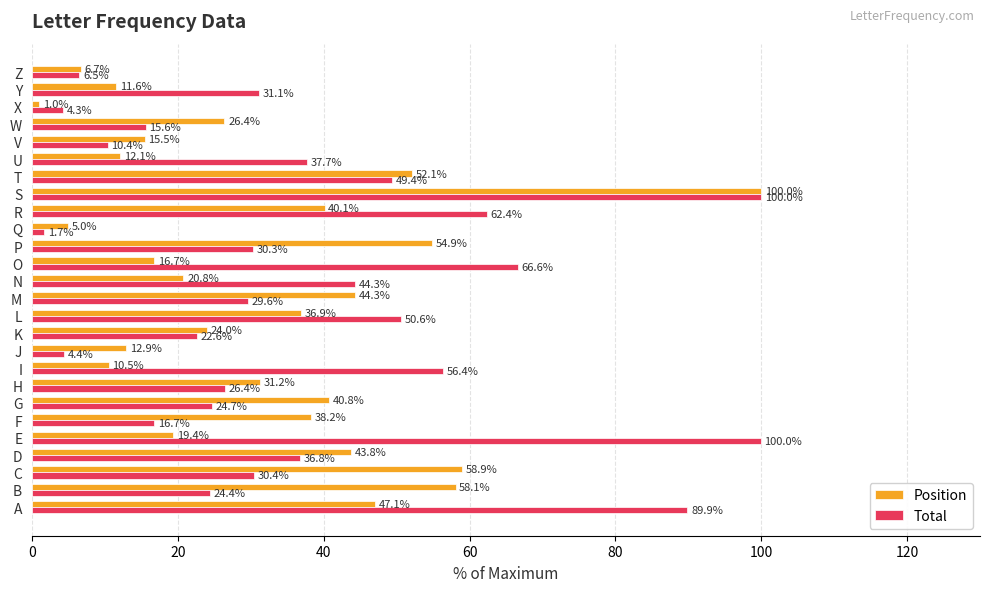

True or false: Total has a value of 18.4 at U.

False